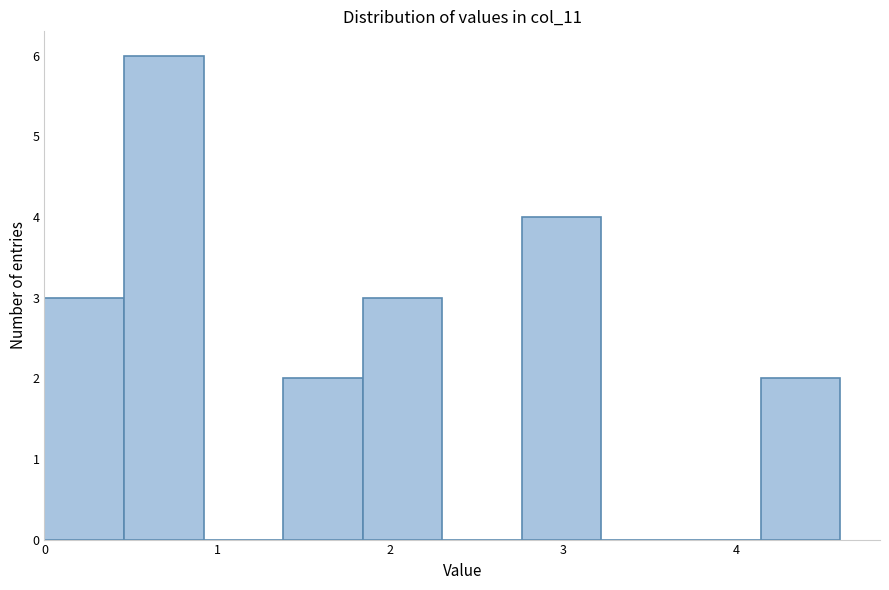

Reading left to right, transcribe this chart: for each bar, give the range it covers on the x-axis and its height. Neither the bar edges nor the heights are printed on the chart, so give them approximately, as read against the axes.

0.0 to 0.5: 3
0.5 to 0.9: 6
0.9 to 1.4: 0
1.4 to 1.8: 2
1.8 to 2.3: 3
2.3 to 2.8: 0
2.8 to 3.2: 4
3.2 to 3.7: 0
3.7 to 4.1: 0
4.1 to 4.6: 2